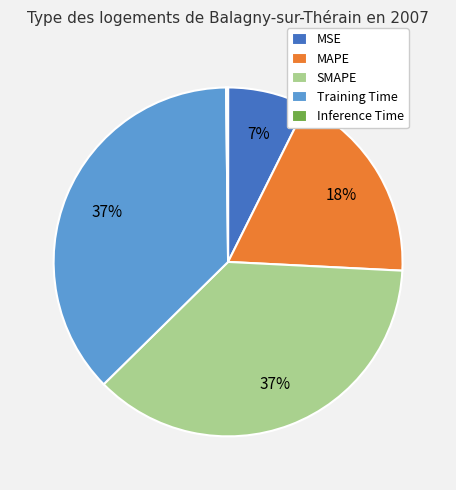

To the nearest percent, what is the difference between the largest and smallest slice percentages?

37%